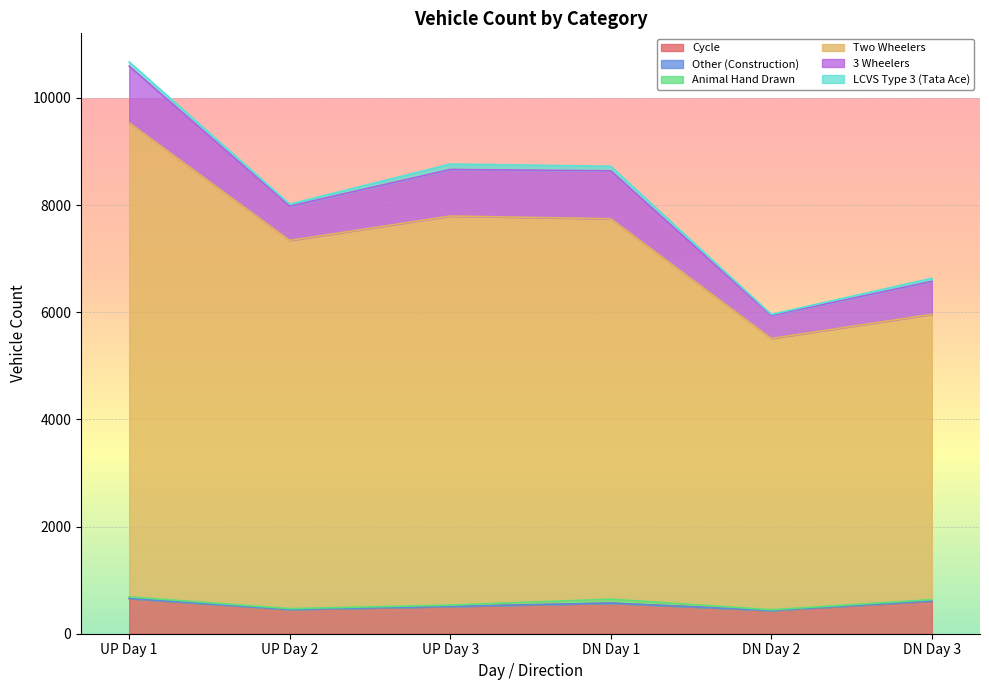

Which series has the largest range (max minus min)?

Two Wheelers